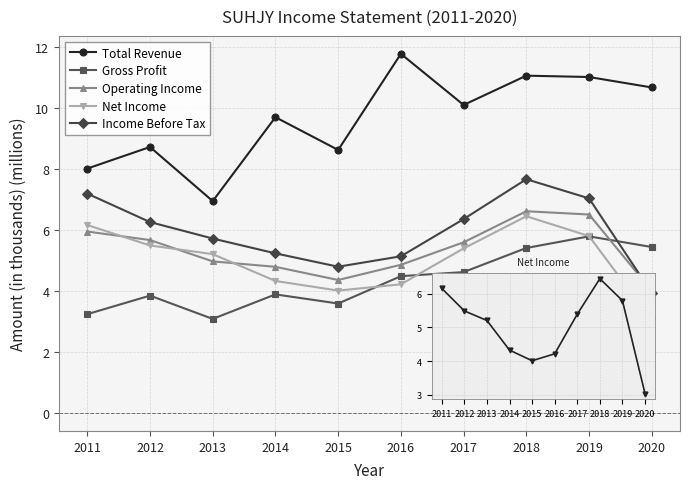

True or false: Net Income and Income Before Tax cross at least once.

False